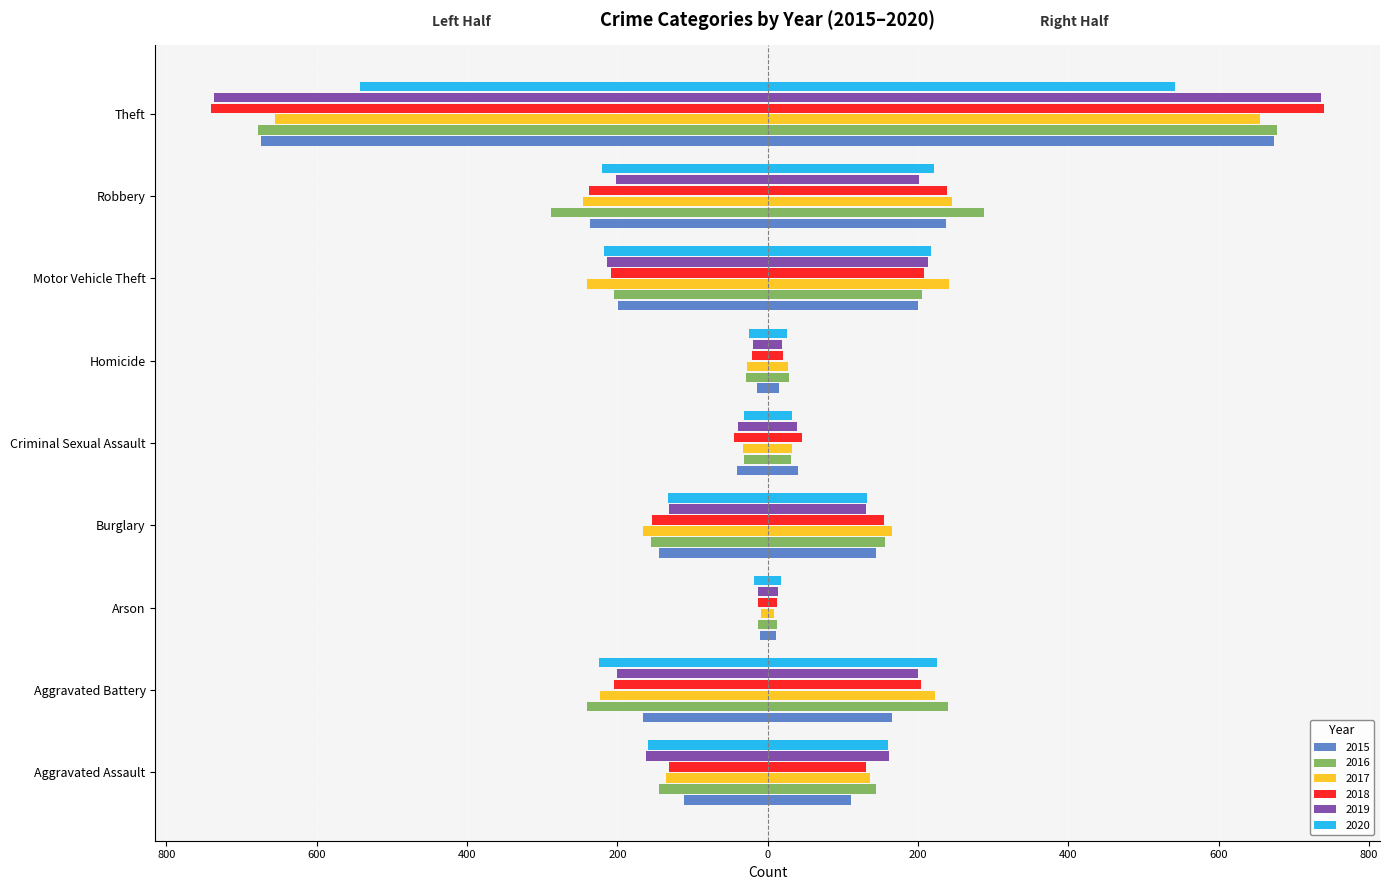

Which series has the largest range (max minus min)?

2018